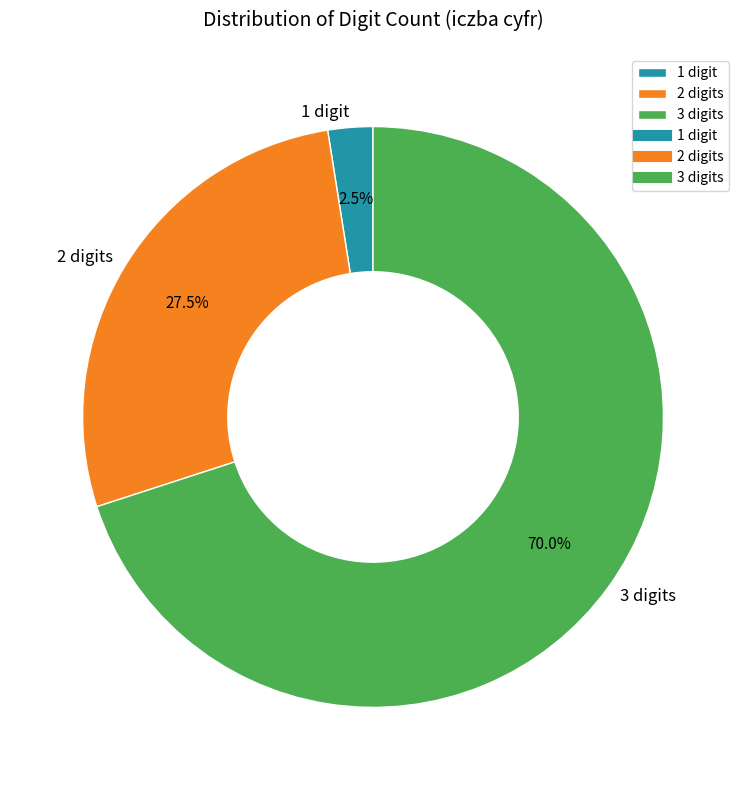

Is there any slice that represents more than half of the pie?

Yes